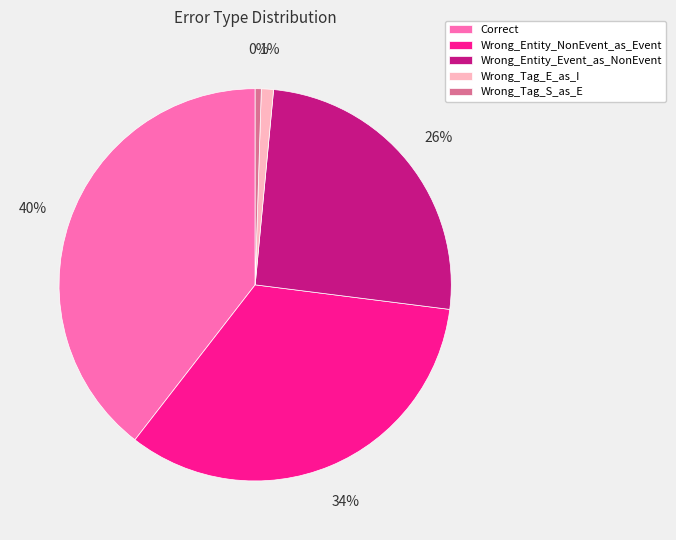

To the nearest percent, what is the combined percentage of Wrong_Entity_Event_as_NonEvent and Wrong_Entity_NonEvent_as_Event?

59%